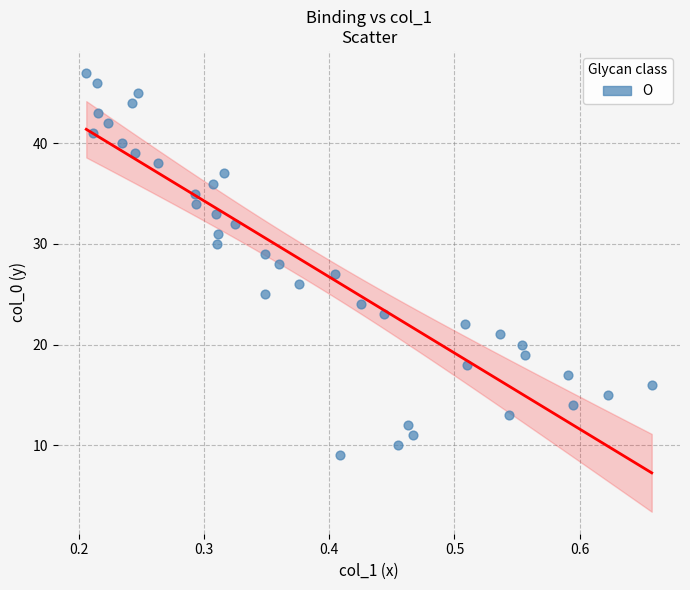

What is the range of Y values (max minus min)?

38